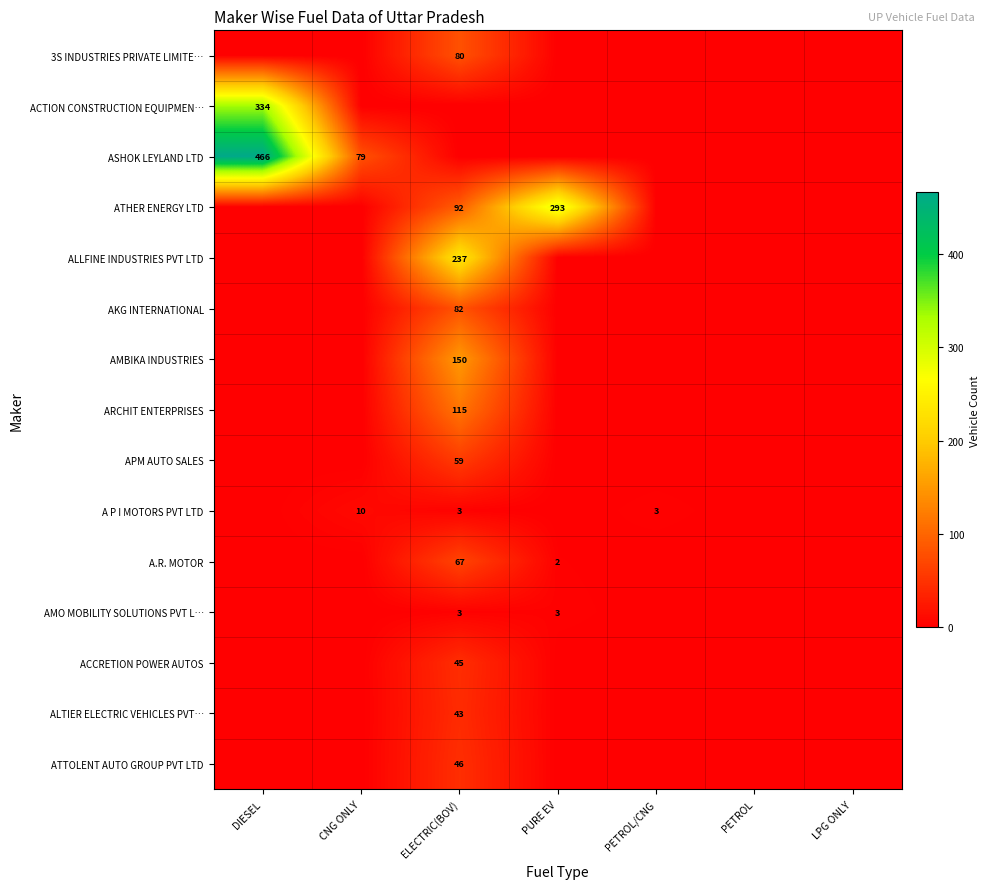

What is the difference between the A P I MOTORS PVT LTD values at CNG ONLY and PETROL/CNG?

7